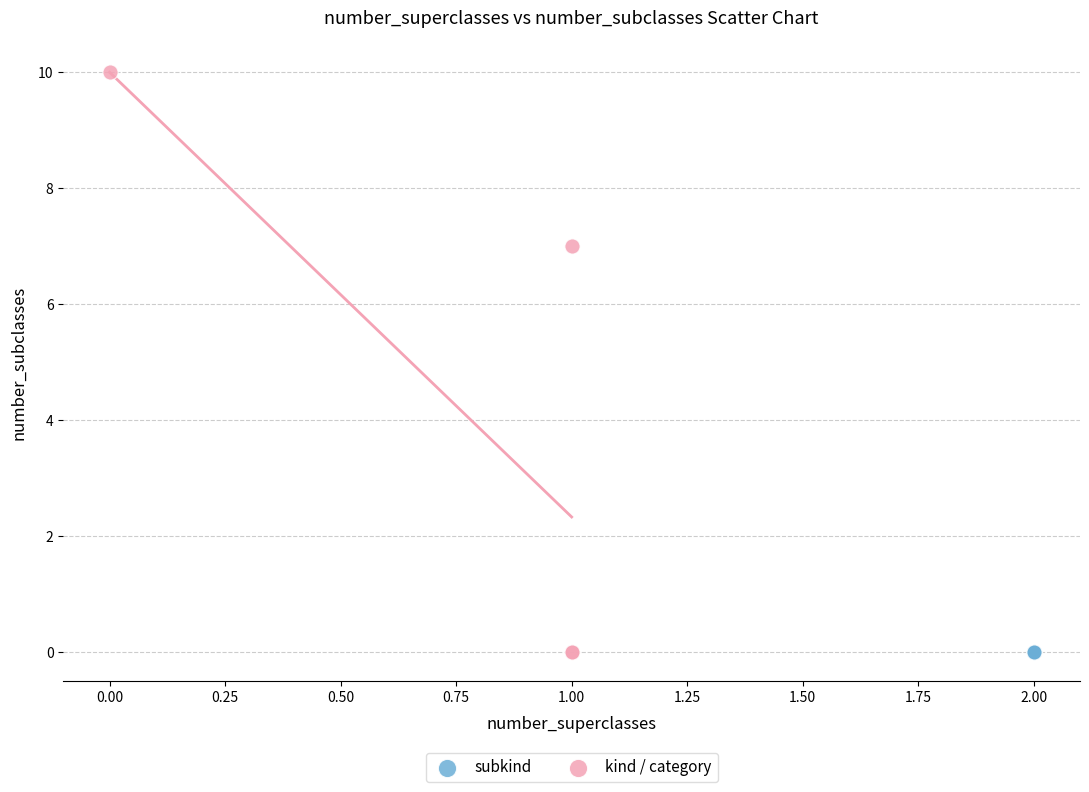

Which series reaches the maximum Y coordinate?

kind / category